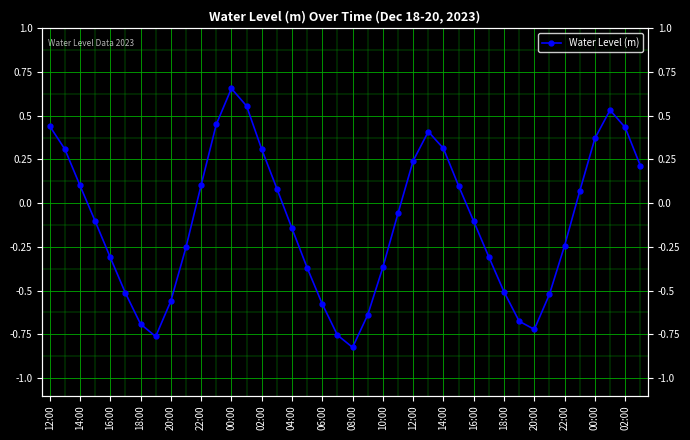

What is the value of the 5th point from the left?

-0.3